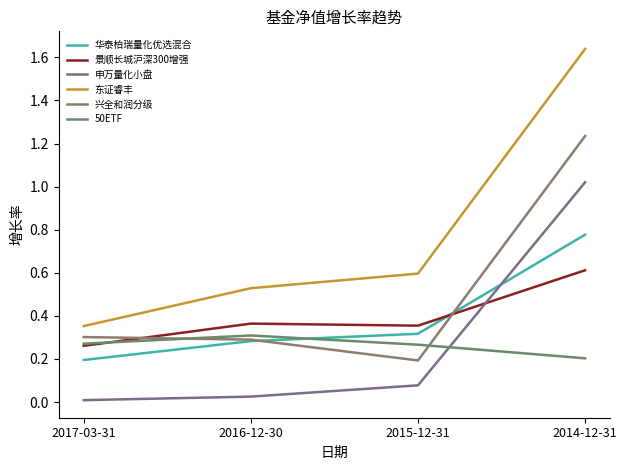

Count the number of categories in the chart.

4